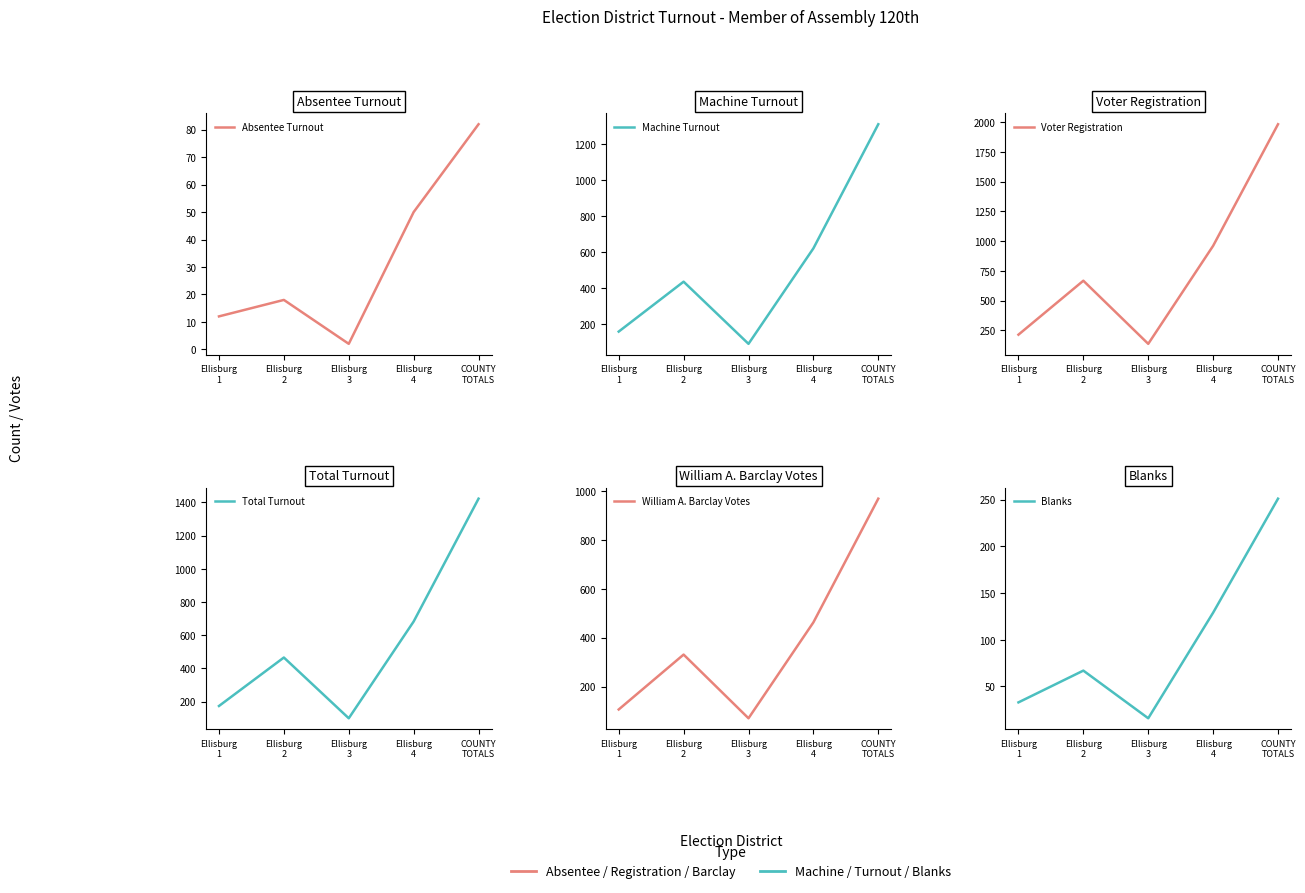

What is the difference between the Machine Turnout values at Ellisburg
1 and Ellisburg
3?

68